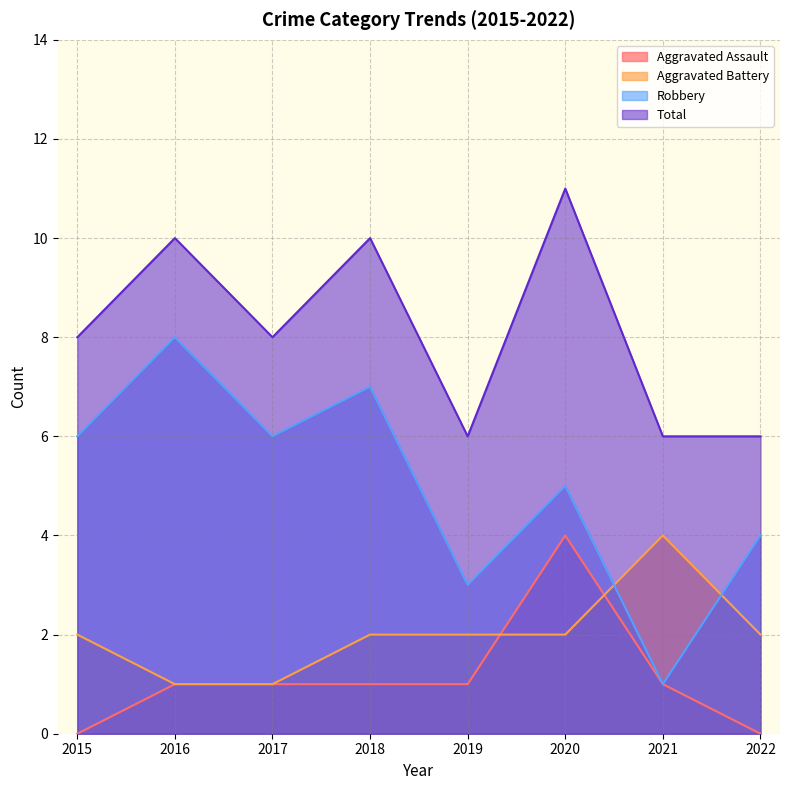

In Total, how many points are lower than both neighbors (excluding endpoints)?

2